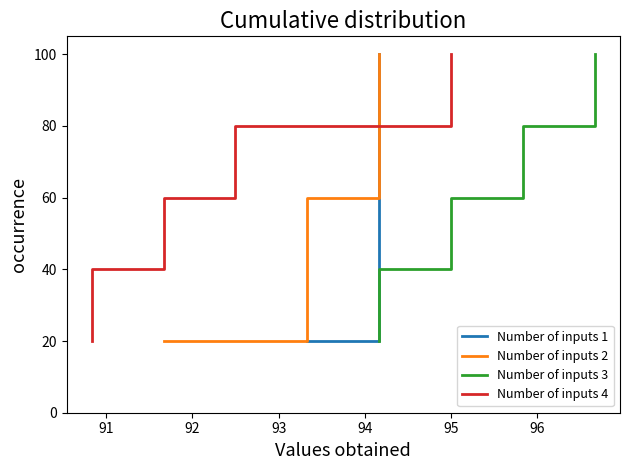

What is the minimum value for Number of inputs 4?

20